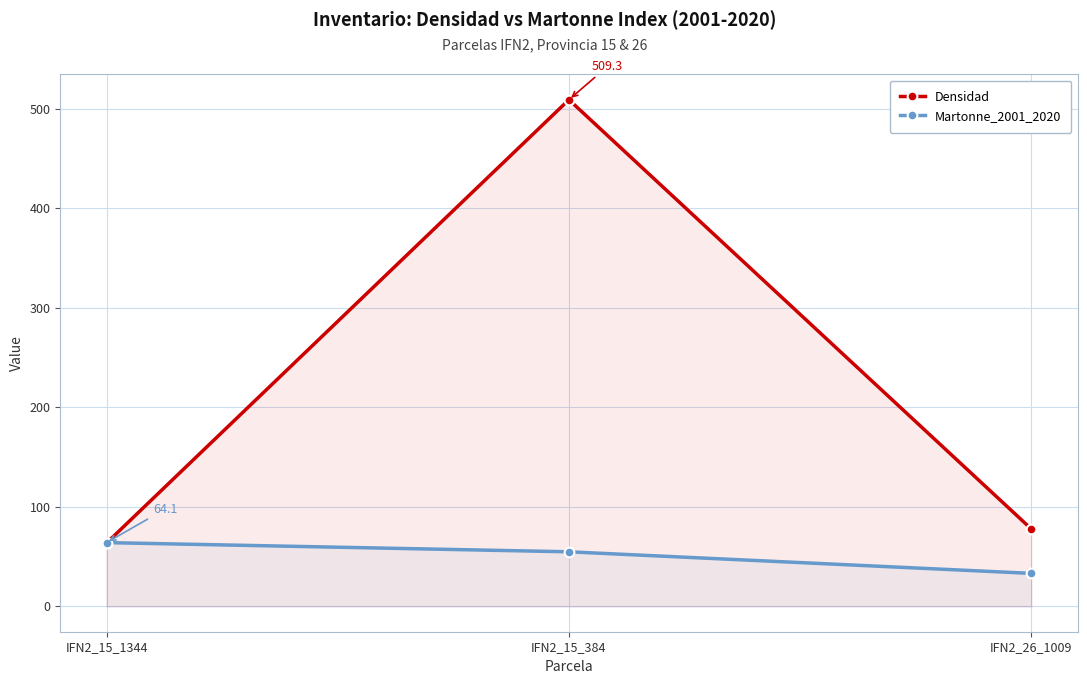

The value of Densidad at IFN2_15_384 is 108.4. True or false?

False